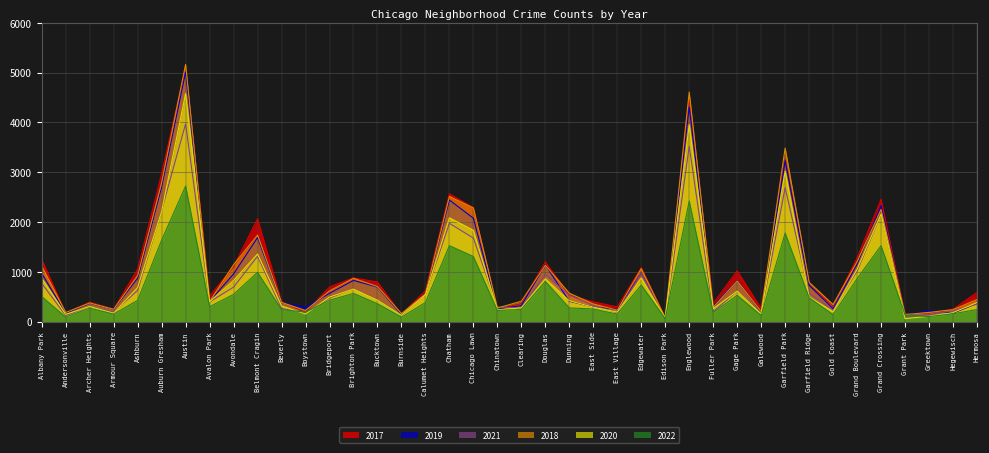

Is the value of 2017 at Armour Square greater than the value of 2019 at Archer Heights?

No